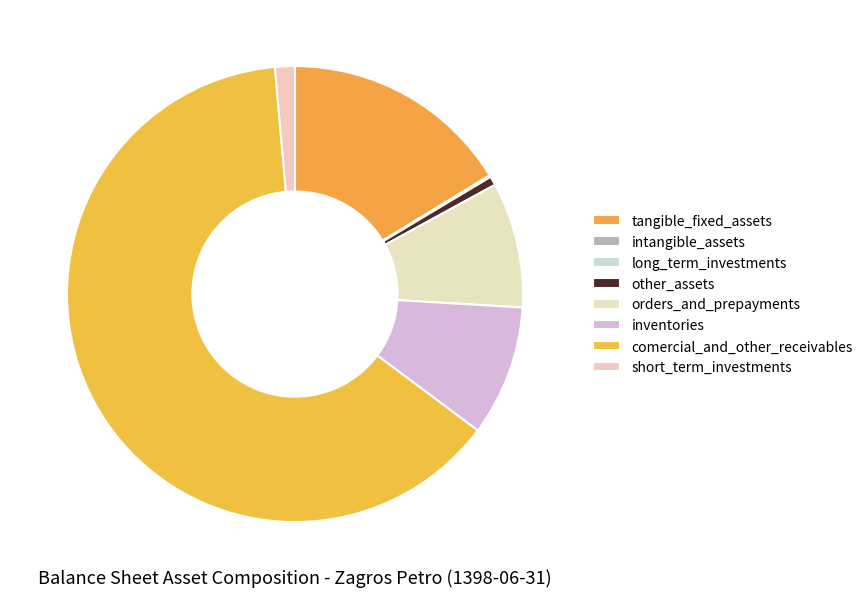

What is the smallest slice in the pie chart?

long_term_investments